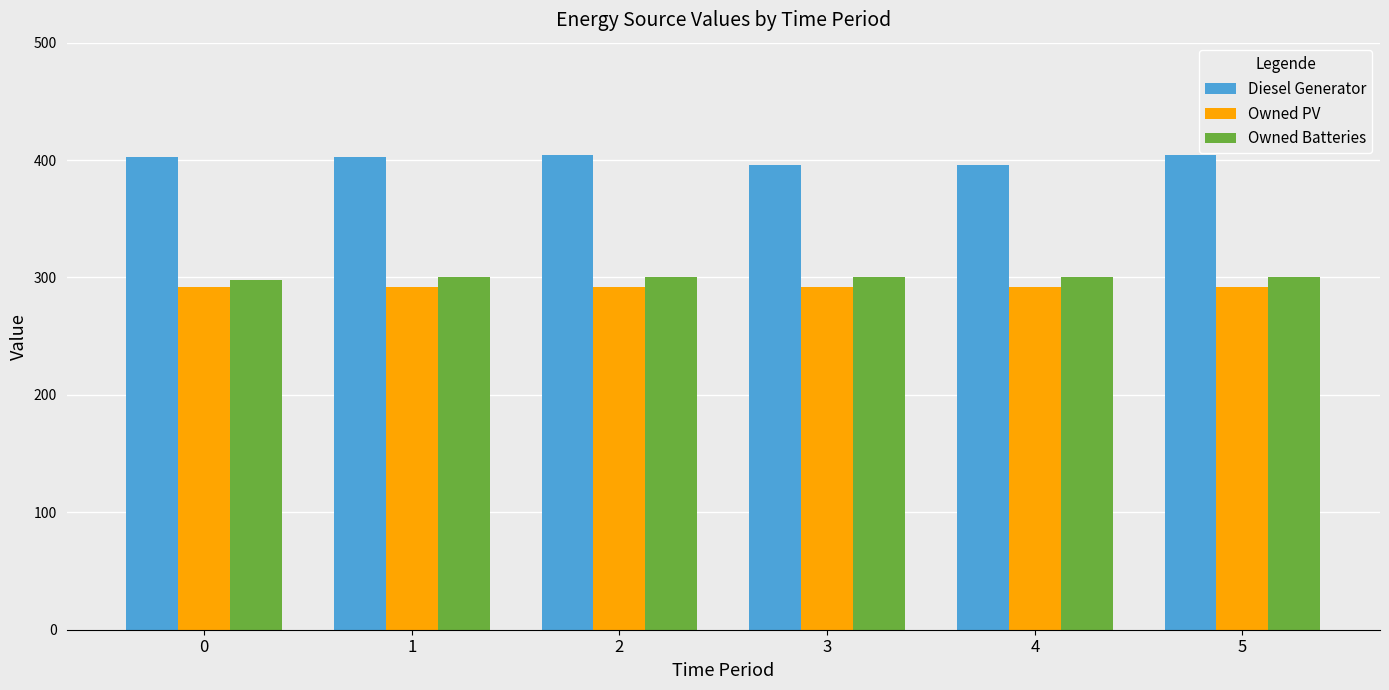

What is the sum of all Owned PV values?

1752